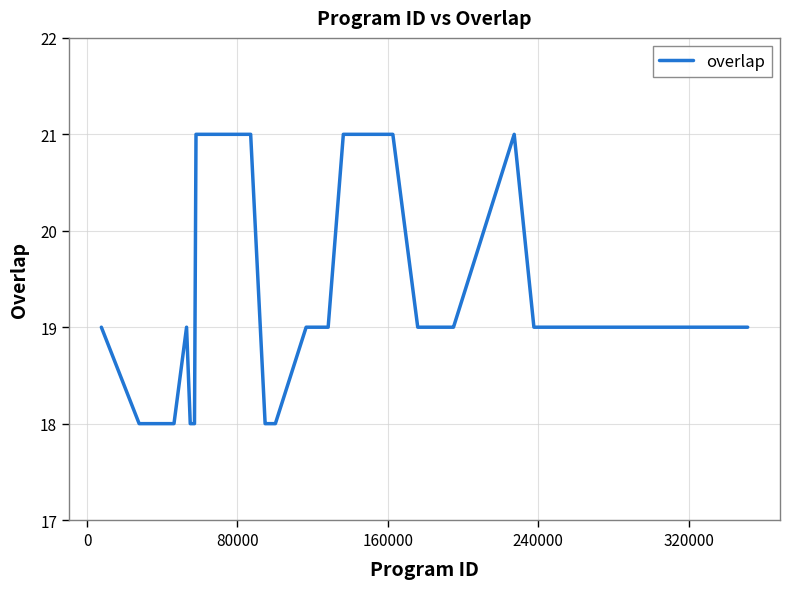

What is the sum of all values?

477